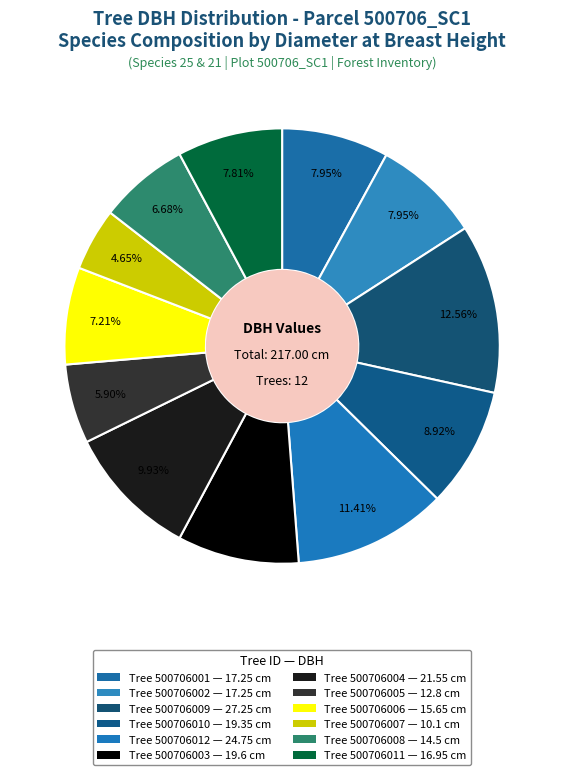

How many segments does this pie chart have?

12